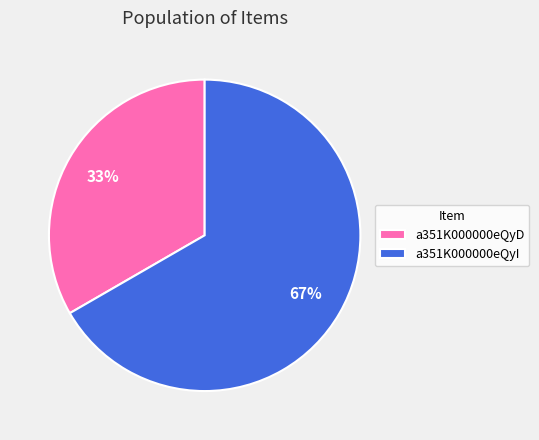

Between a351K000000eQyD and a351K000000eQyI, which is larger?

a351K000000eQyI